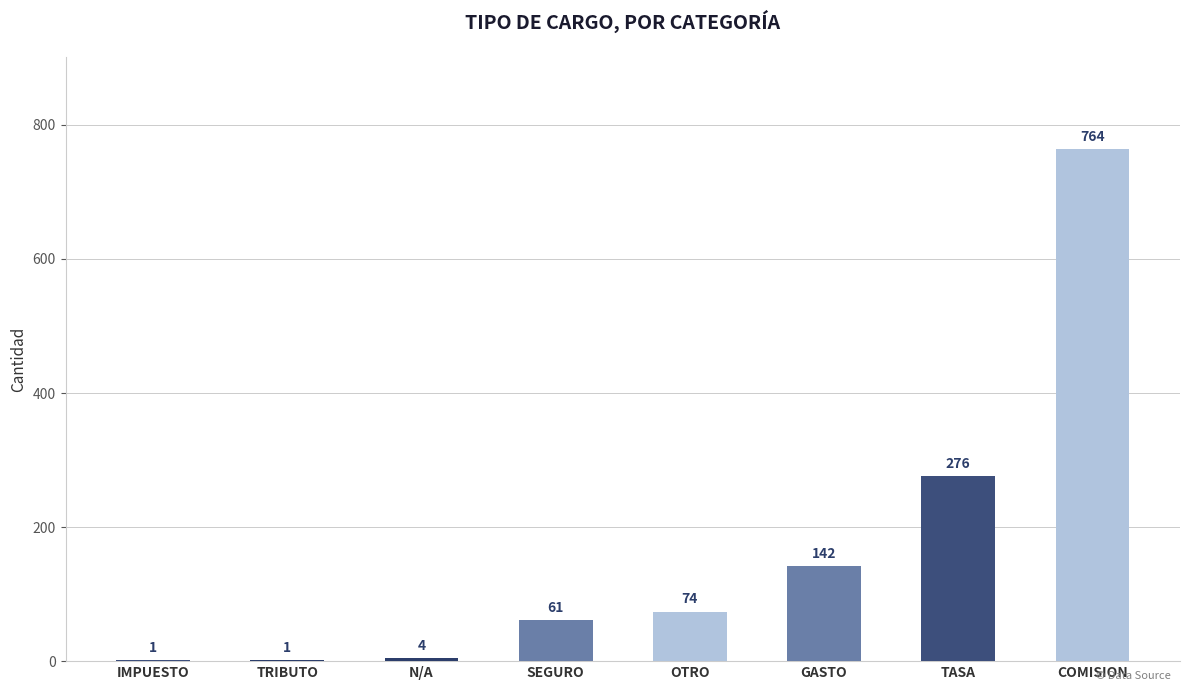

Read the value at TASA.

276